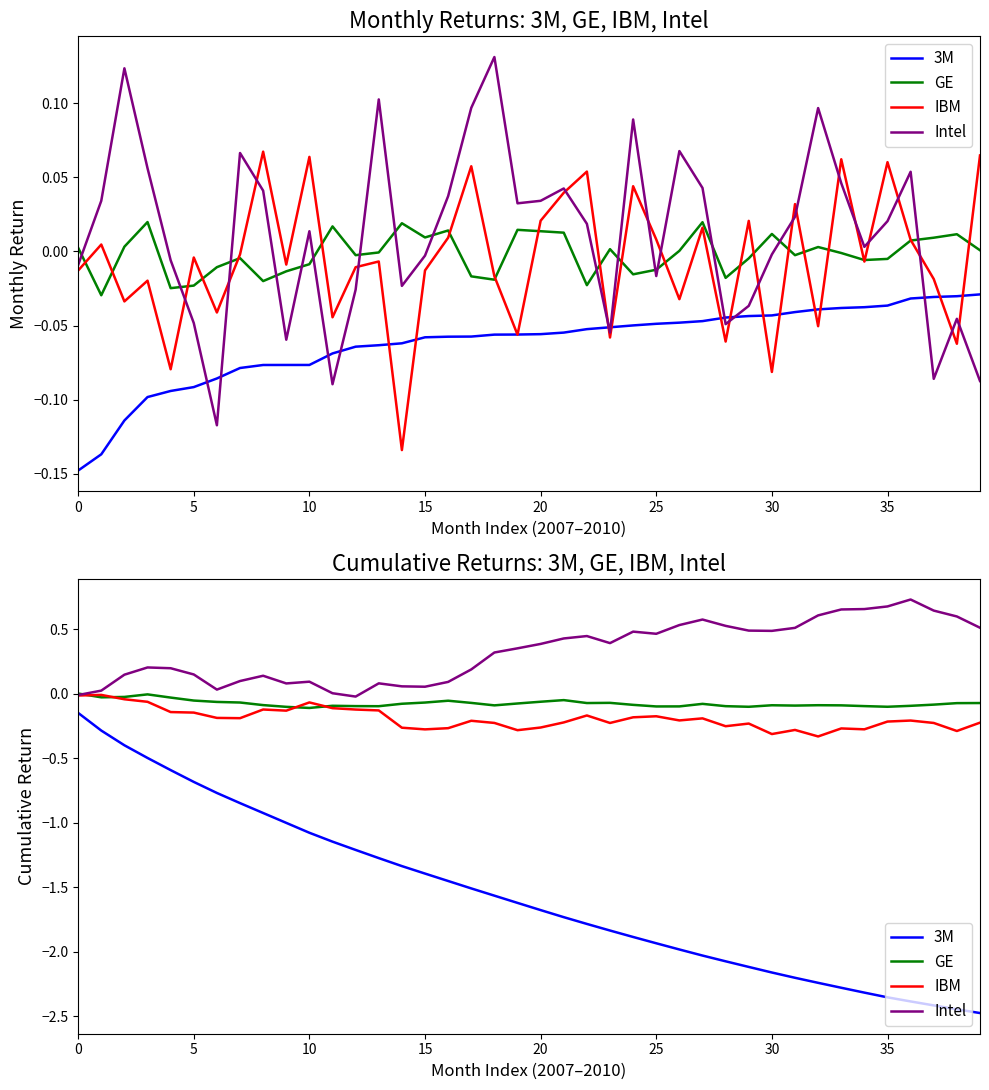

True or false: Intel and 3M cross at least once.

False